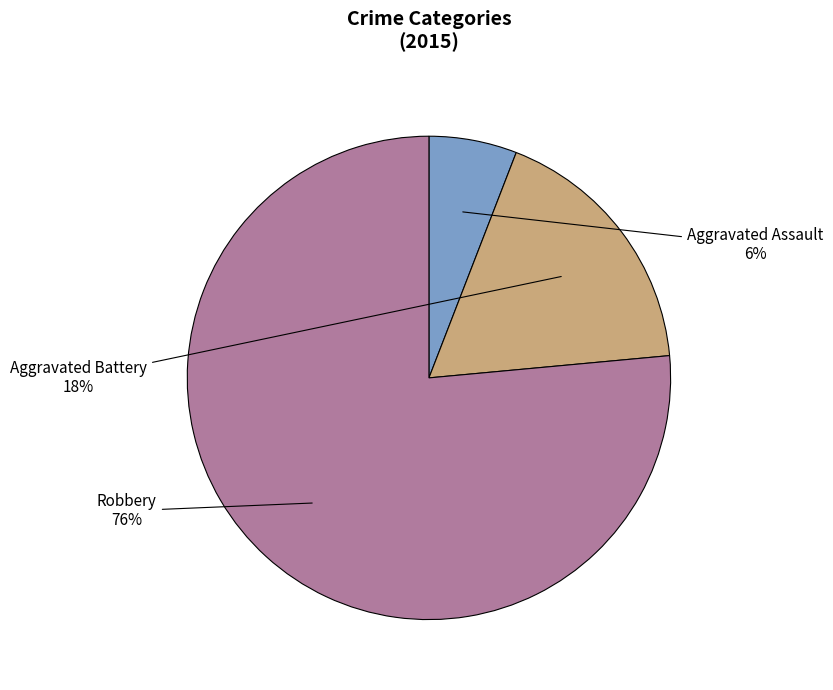

Do Aggravated Assault and Aggravated Battery together represent more than half of the pie?

No